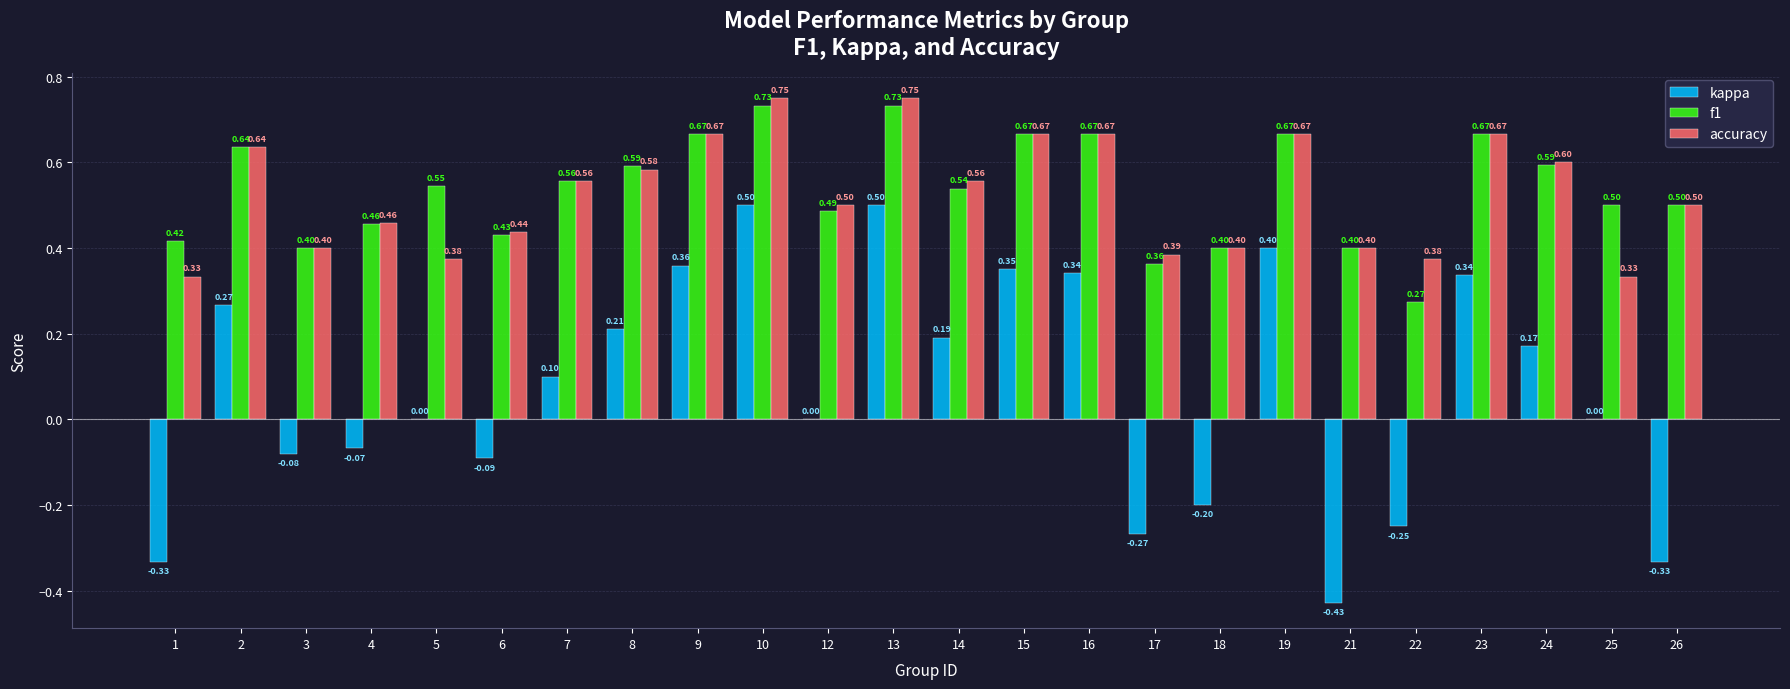

Does the chart contain stacked bars?

No